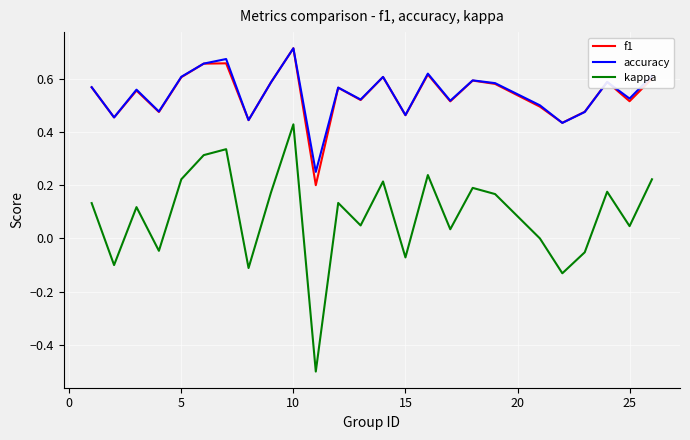

Which series has the widest spread of values?

kappa